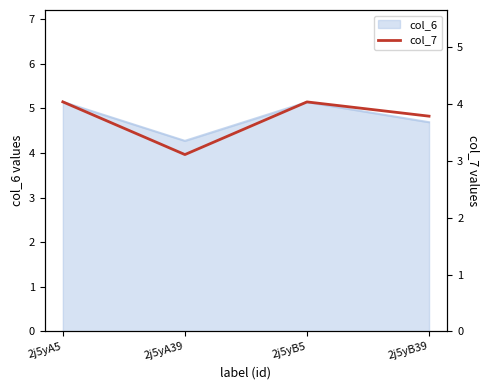

Reading right to left, what are all the values shown in this chart?

2j5yB39=3.8	2j5yB5=4.0	2j5yA39=3.1	2j5yA5=4.0